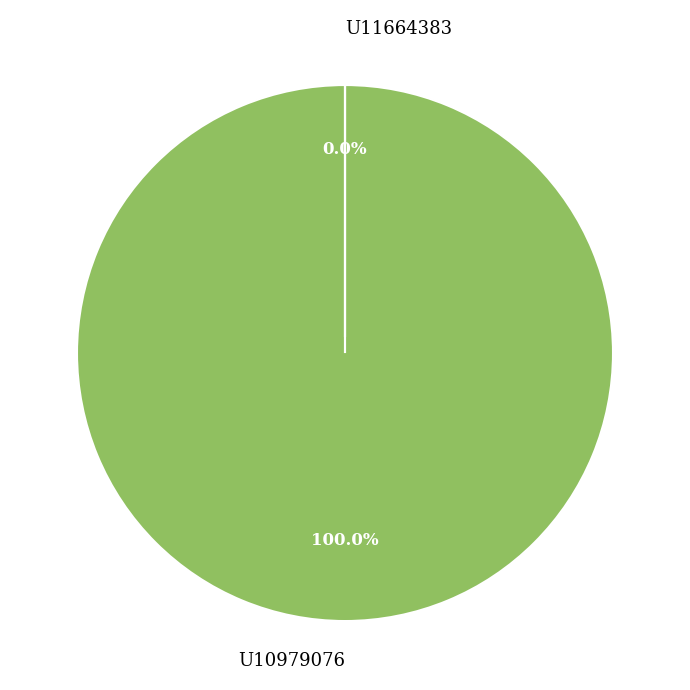

Is it true that U10979076 is 95% of the pie?

False